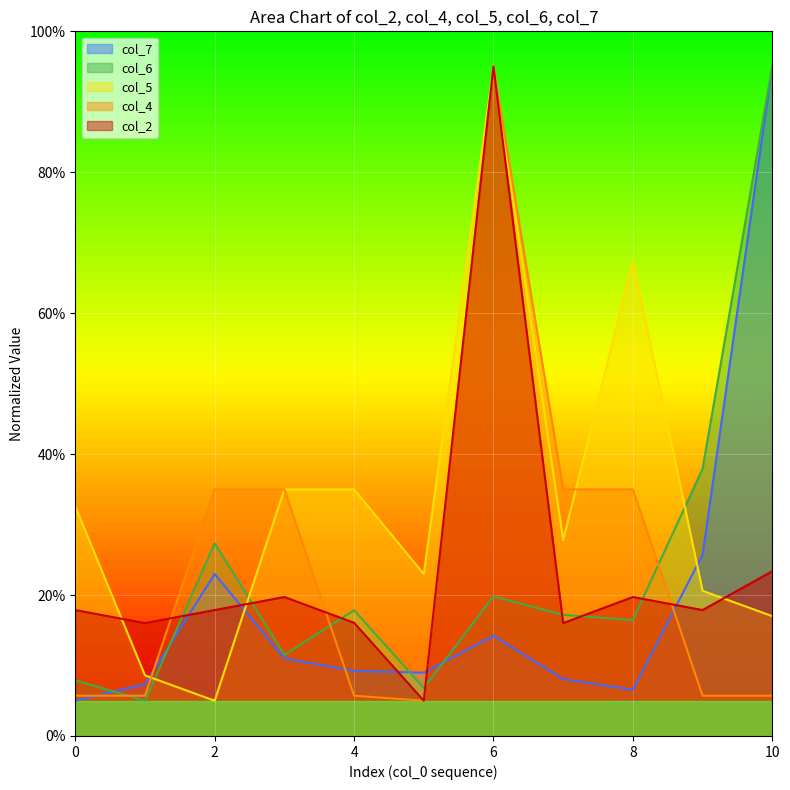

What is the sum of the col_4 values at 0 and 5?

10.7